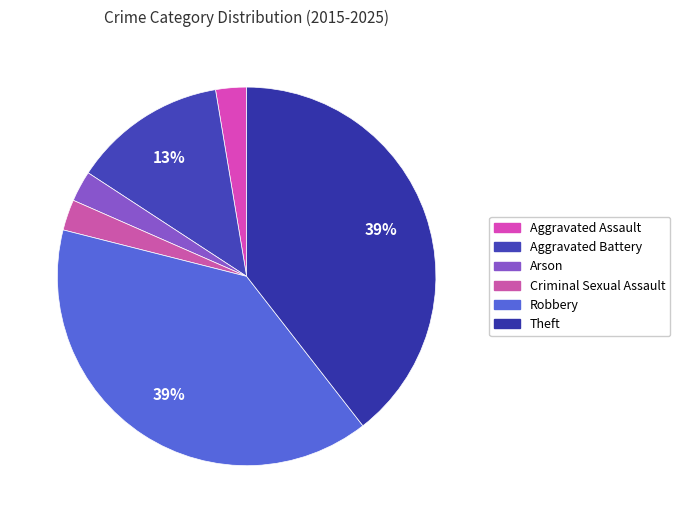

What is the largest slice in the pie chart?

Robbery